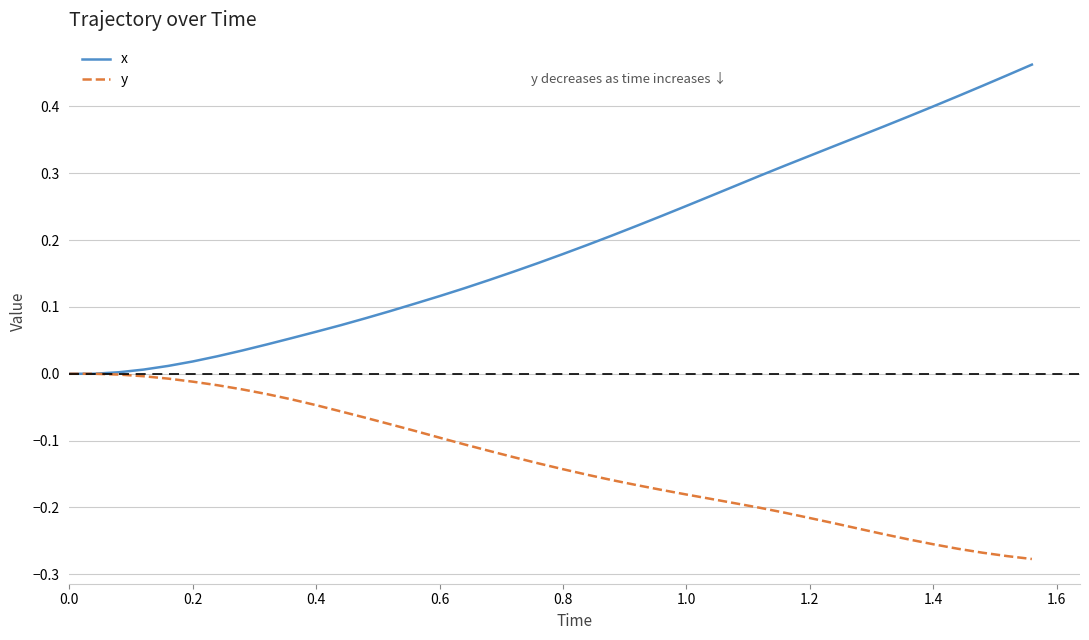

List the series in order of their peak value, highest first.

x, y